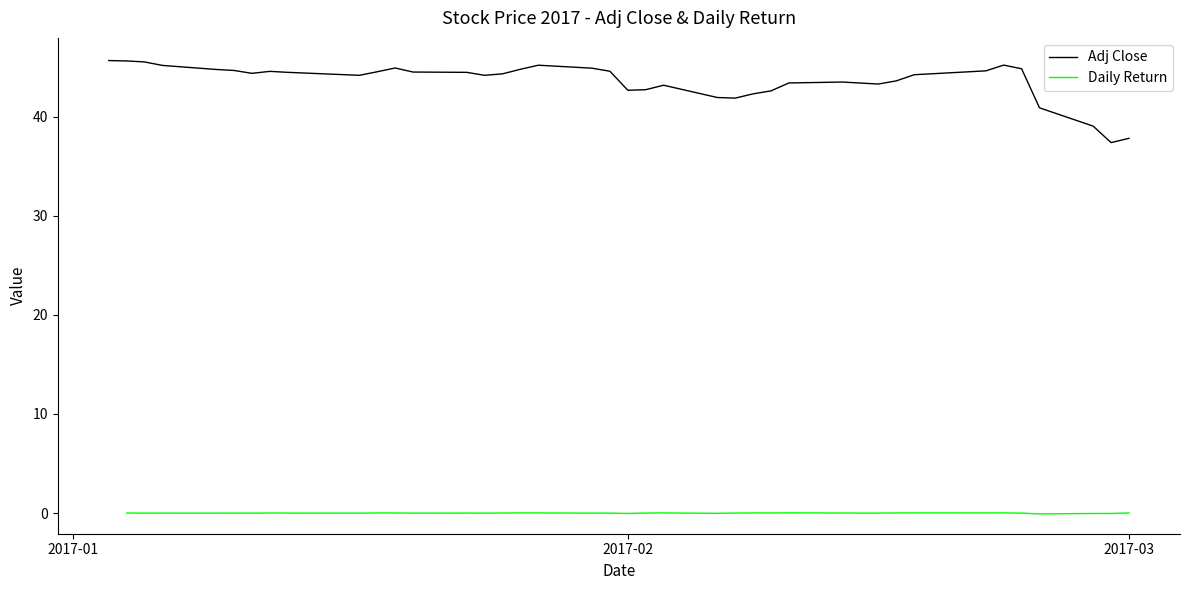

What is the maximum value for Adj Close?

45.7